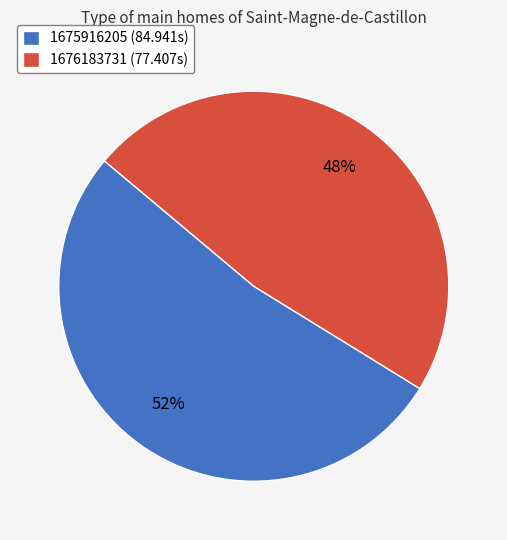

To the nearest percent, what is the combined percentage of 1676183731 (77.407s) and 1675916205 (84.941s)?

100%